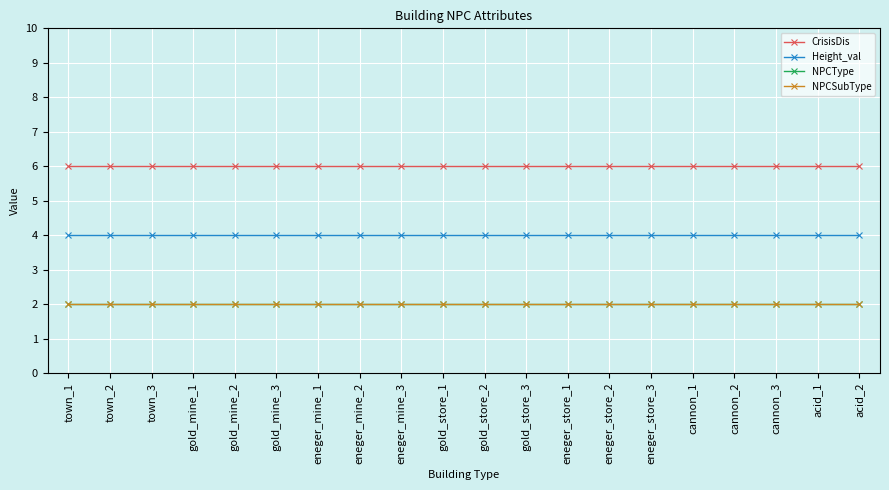

Is this an area chart (filled region under the line)?

No